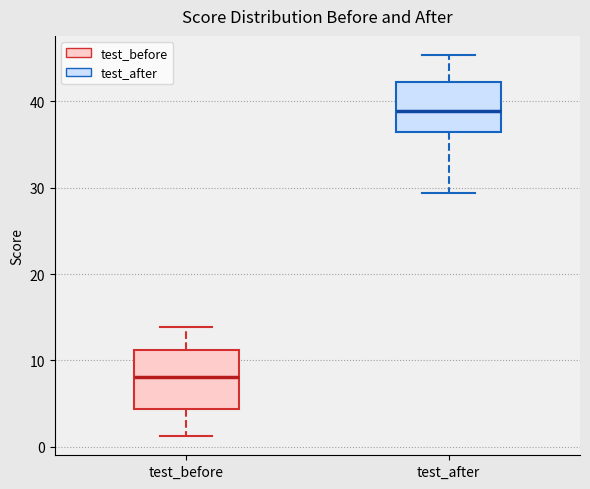

Reading left to right, transcribe this box plot: for each box, give where its median line is, the range the box spans, and where its two whiskers end, as read against the y-axis. The values are not printed on the chart, so give them approximately, as read against the axis.

test_before: median 8, box 4 to 11, whiskers 1 to 14
test_after: median 39, box 36 to 42, whiskers 29 to 45